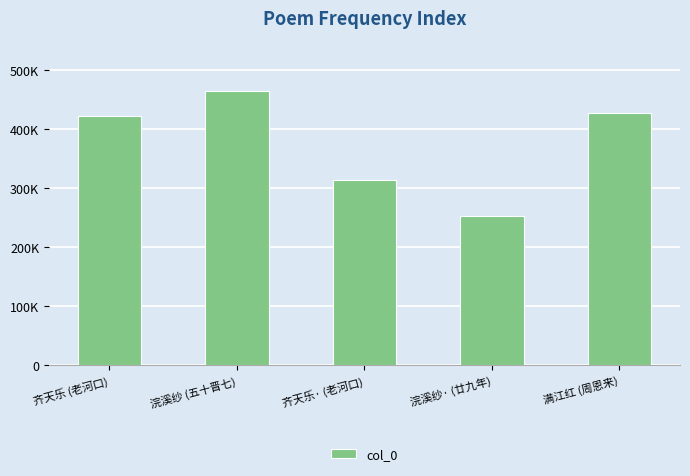

Where does the data first go above 422753?

浣溪纱 (五十晋七)